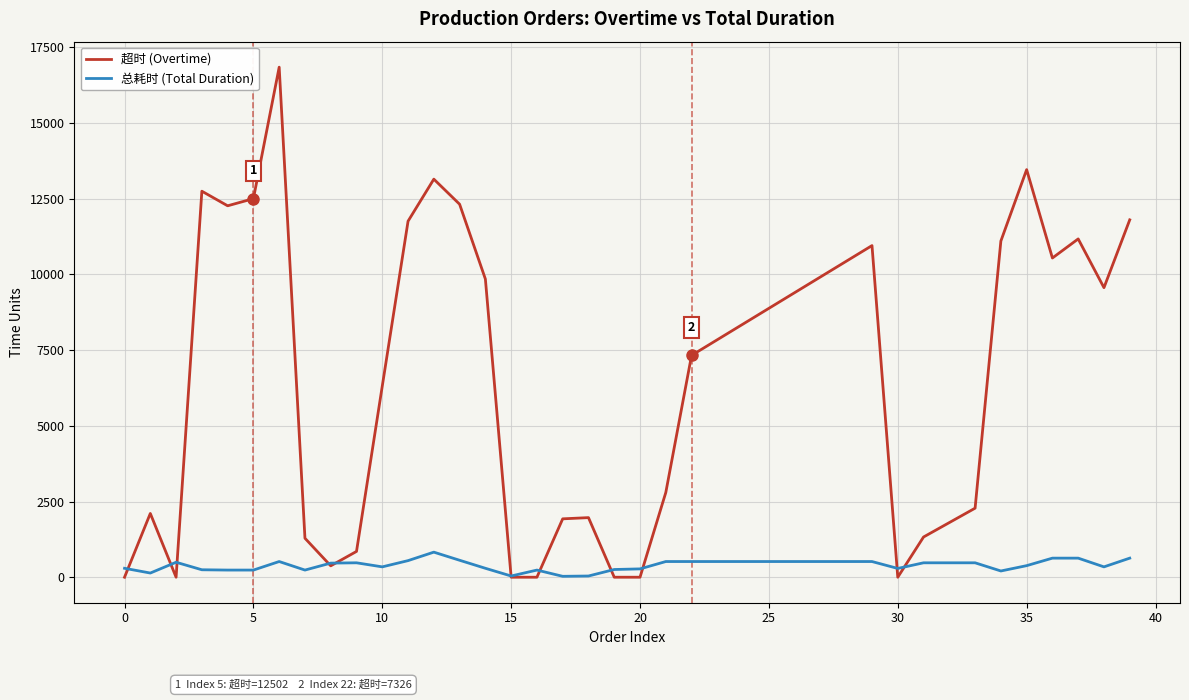

Rank the series by their maximum value, from lowest to highest.

总耗时 (Total Duration), 超时 (Overtime)